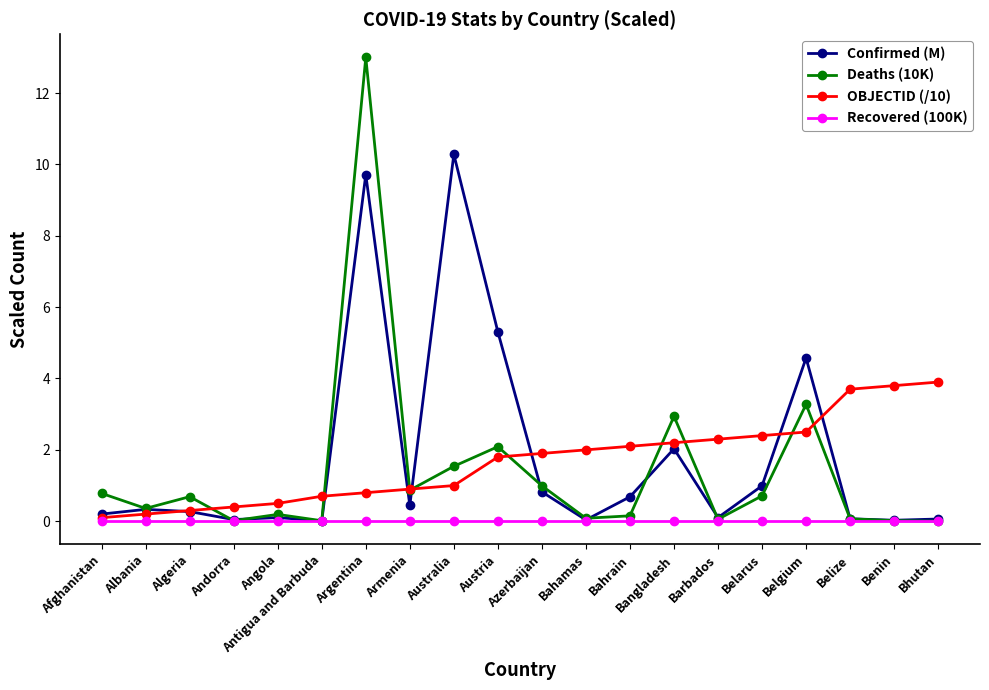

At which category does the chart reach its peak across all series?

Argentina